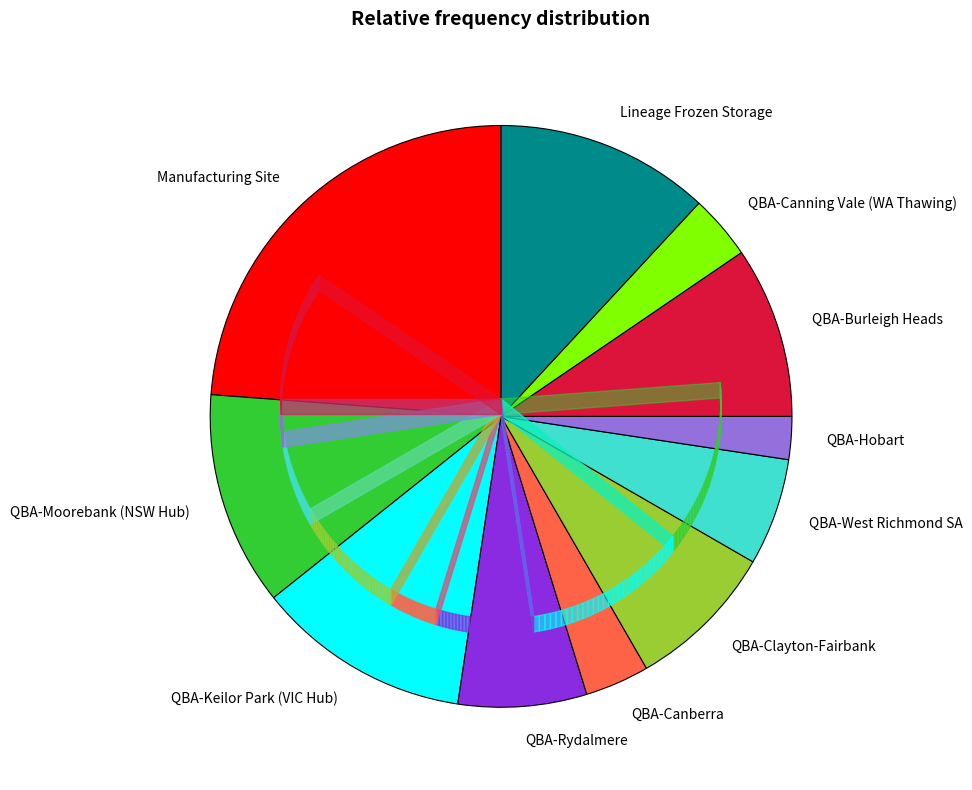

Which category has the smallest portion of the pie?

QBA-Hobart